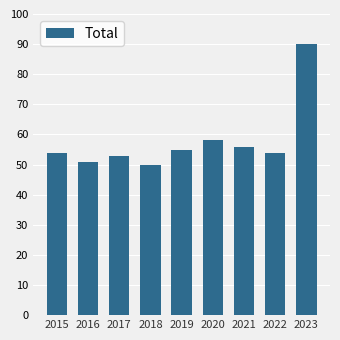

Where is the data nearest to the value 70?

2020